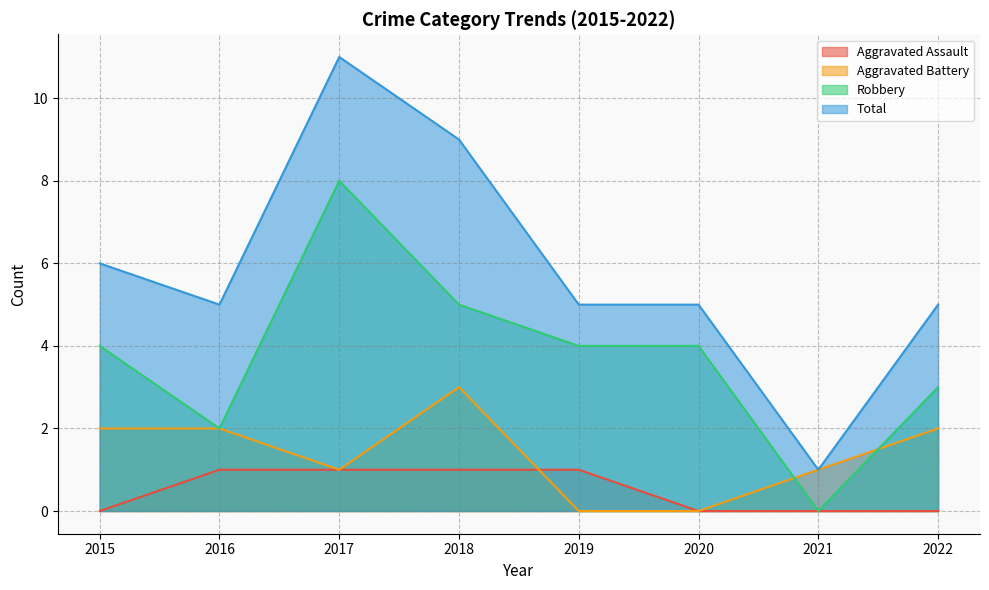

List the series in order of their overall mean, lowest first.

Aggravated Assault, Aggravated Battery, Robbery, Total